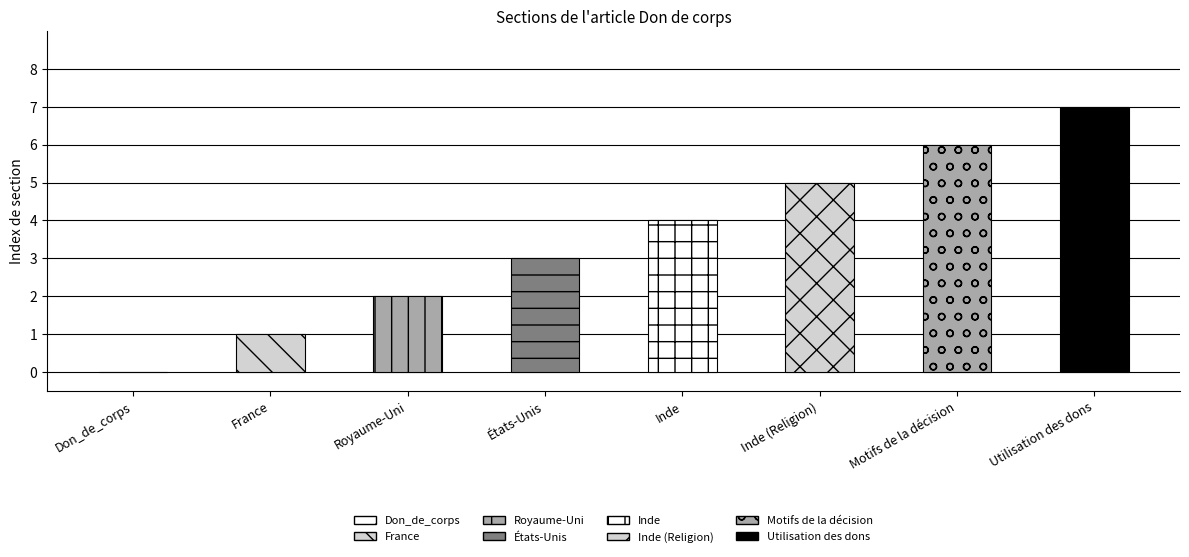

Where does the data first go above 4?

Inde (Religion)